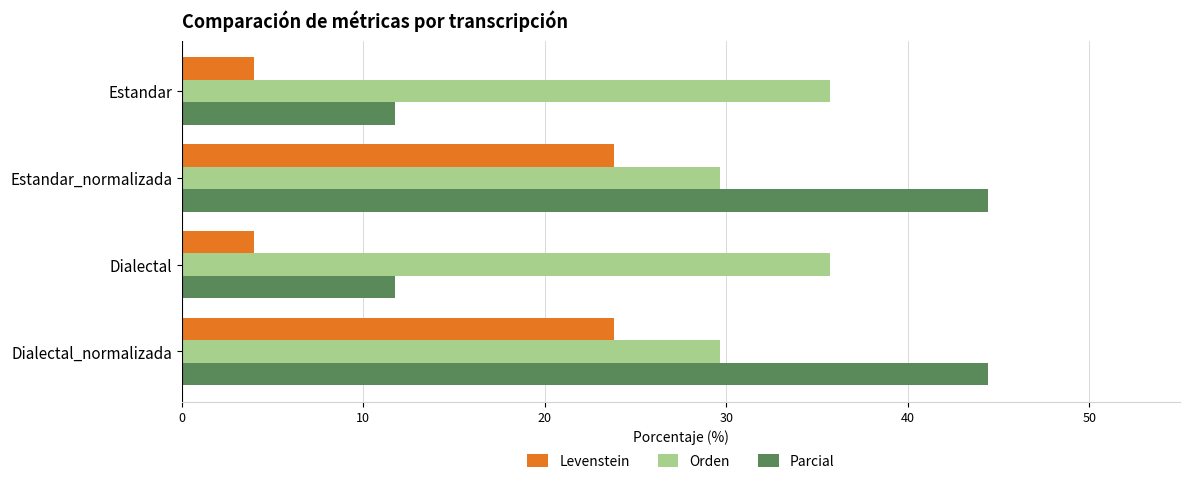

What is the difference between the highest and lowest values at Estandar?

31.7